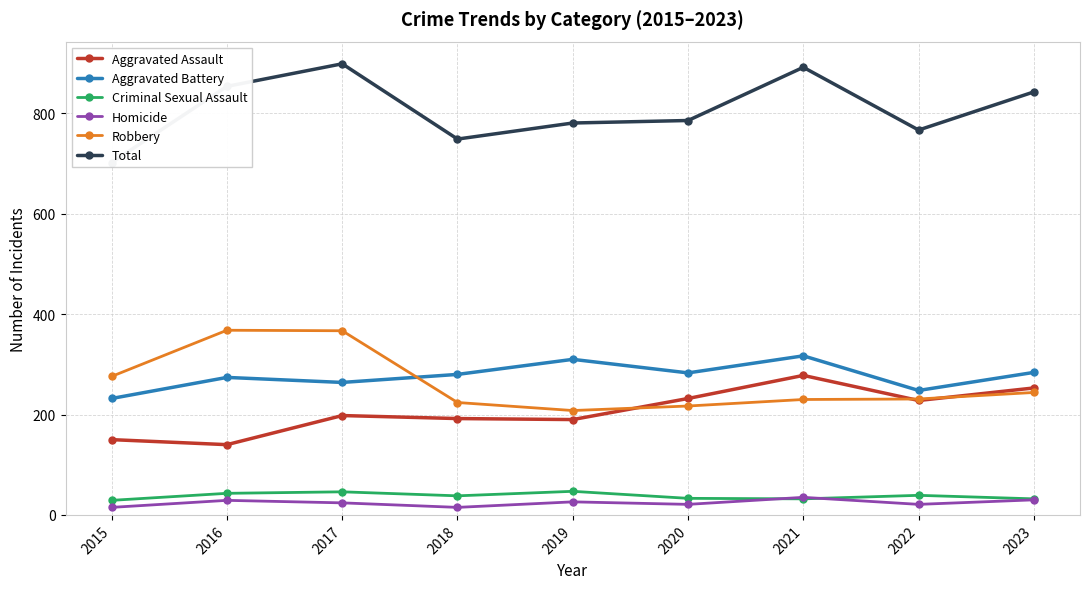

What is the difference between the maximum and second lowest values in the Aggravated Battery series?

69